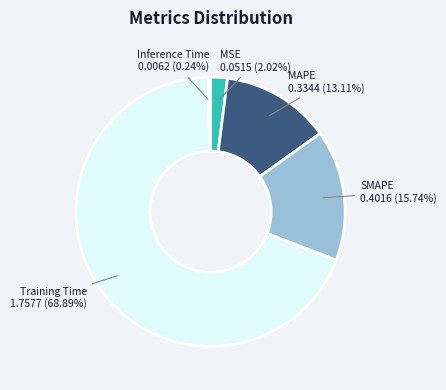

To the nearest percent, what is the combined percentage of SMAPE and Training Time?

85%